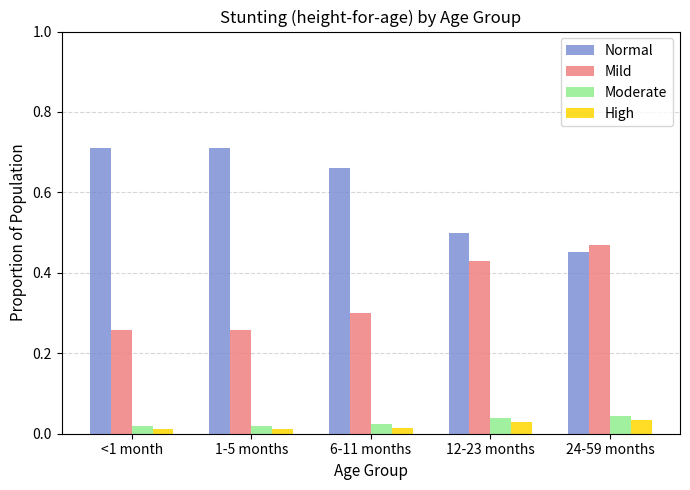

What are all the series names shown in the legend?

Normal, Mild, Moderate, High